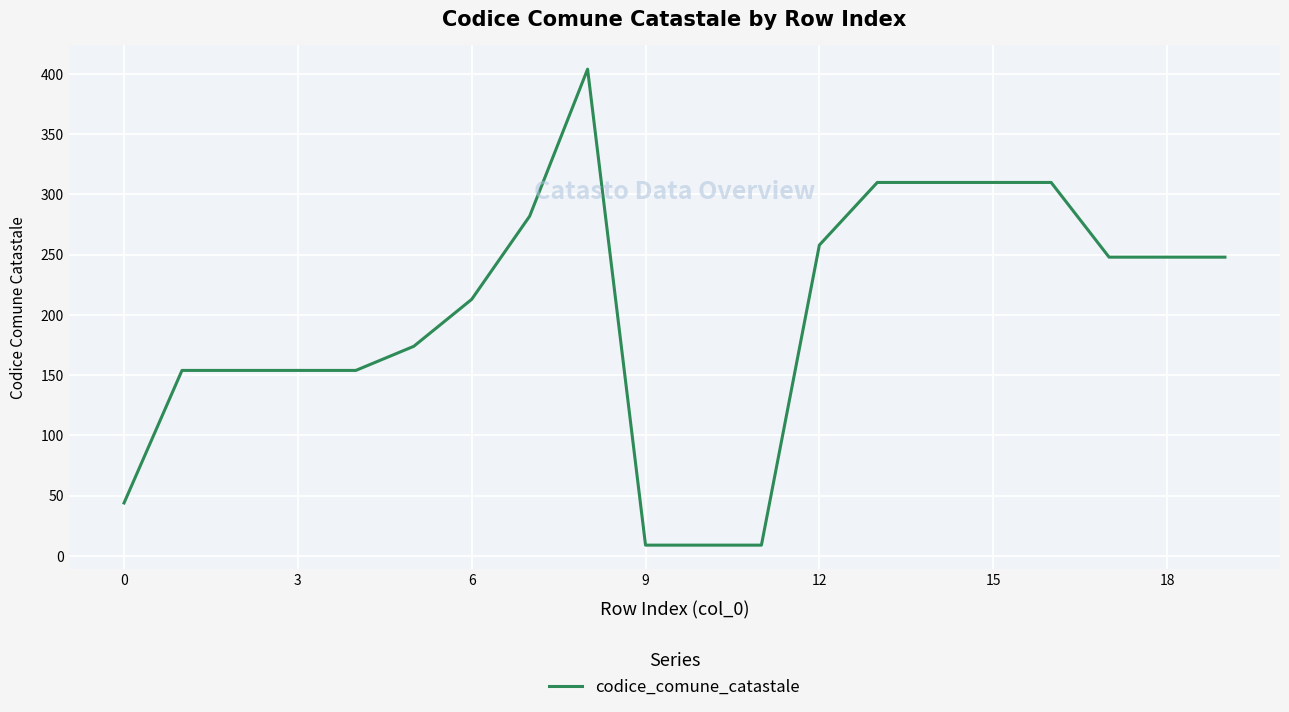

What is the difference between the maximum and minimum values?

395